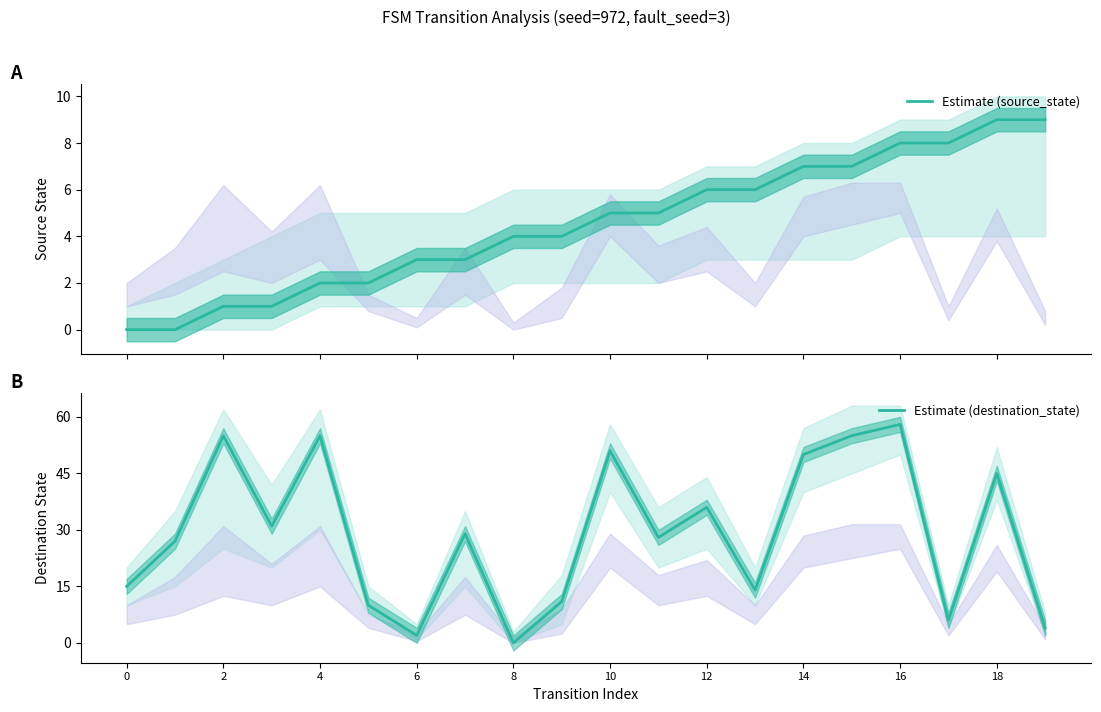

What is the average value of the Estimate (destination_state) series?

29